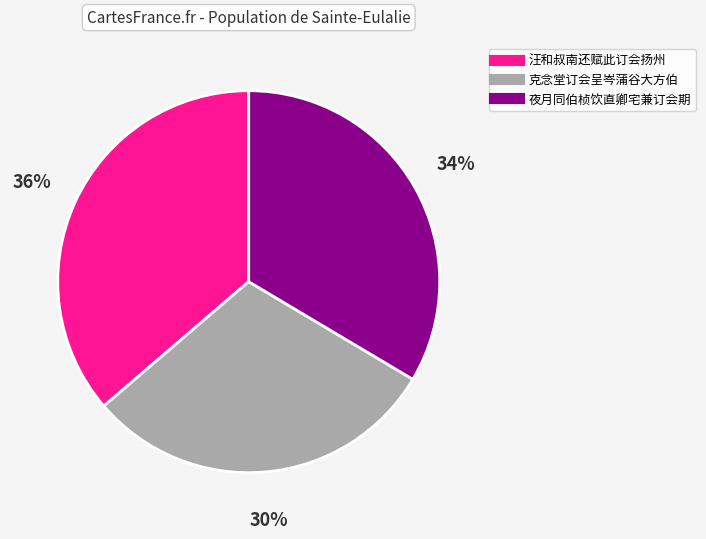

Which has a higher value, 夜月同伯桢饮直卿宅兼订会期 or 克念堂订会呈岑蒲谷大方伯?

夜月同伯桢饮直卿宅兼订会期